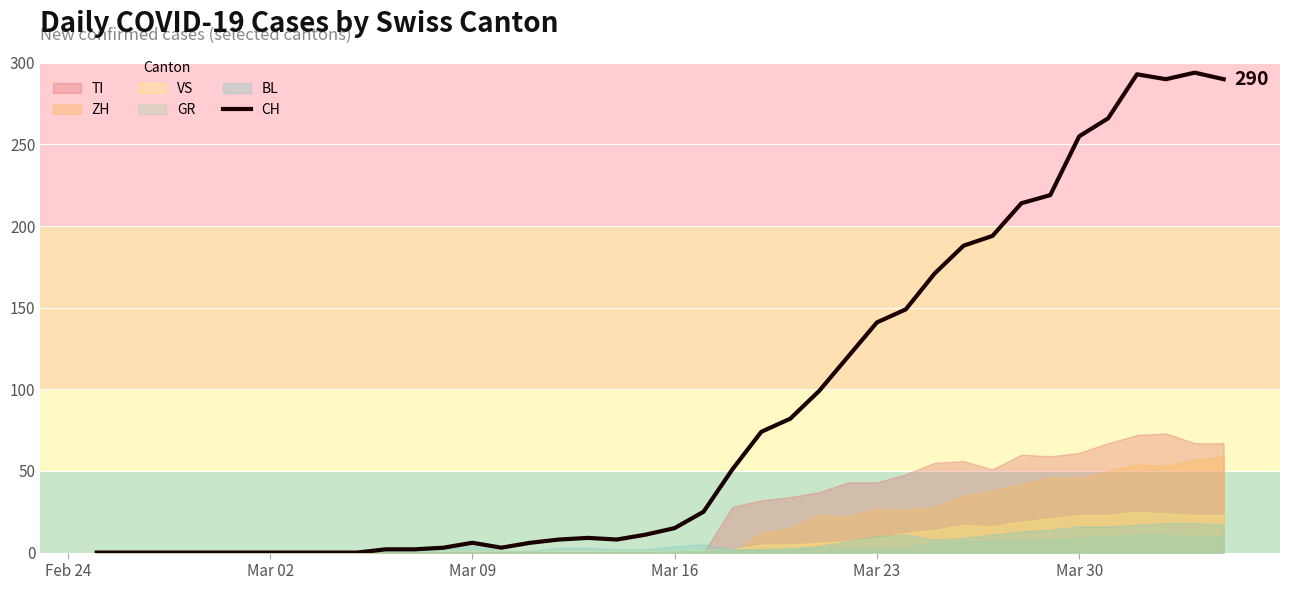

What is the highest value of the CH series?

294